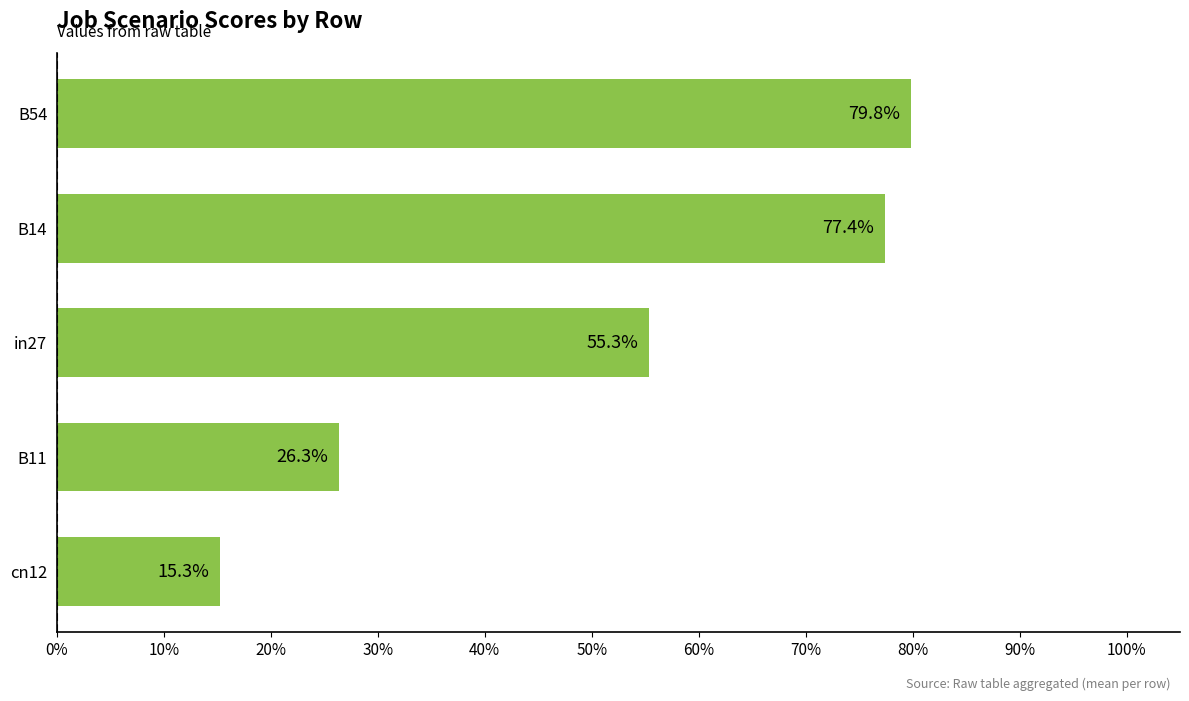

Does the chart contain any negative values?

No